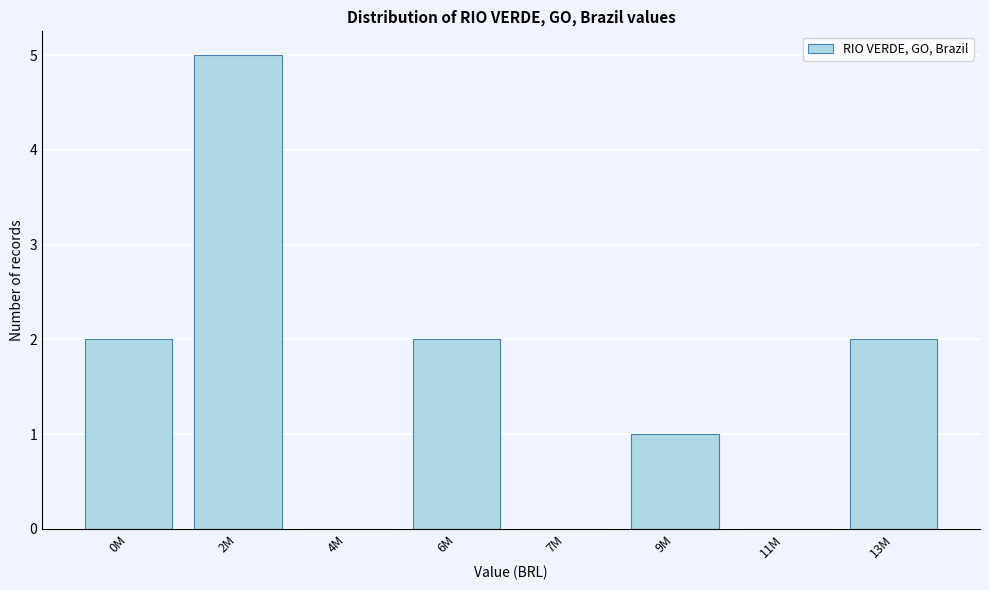

Reading left to right, what are all the values shown in this chart?

0M=2	2M=5	4M=0	6M=2	7M=0	9M=1	11M=0	13M=2